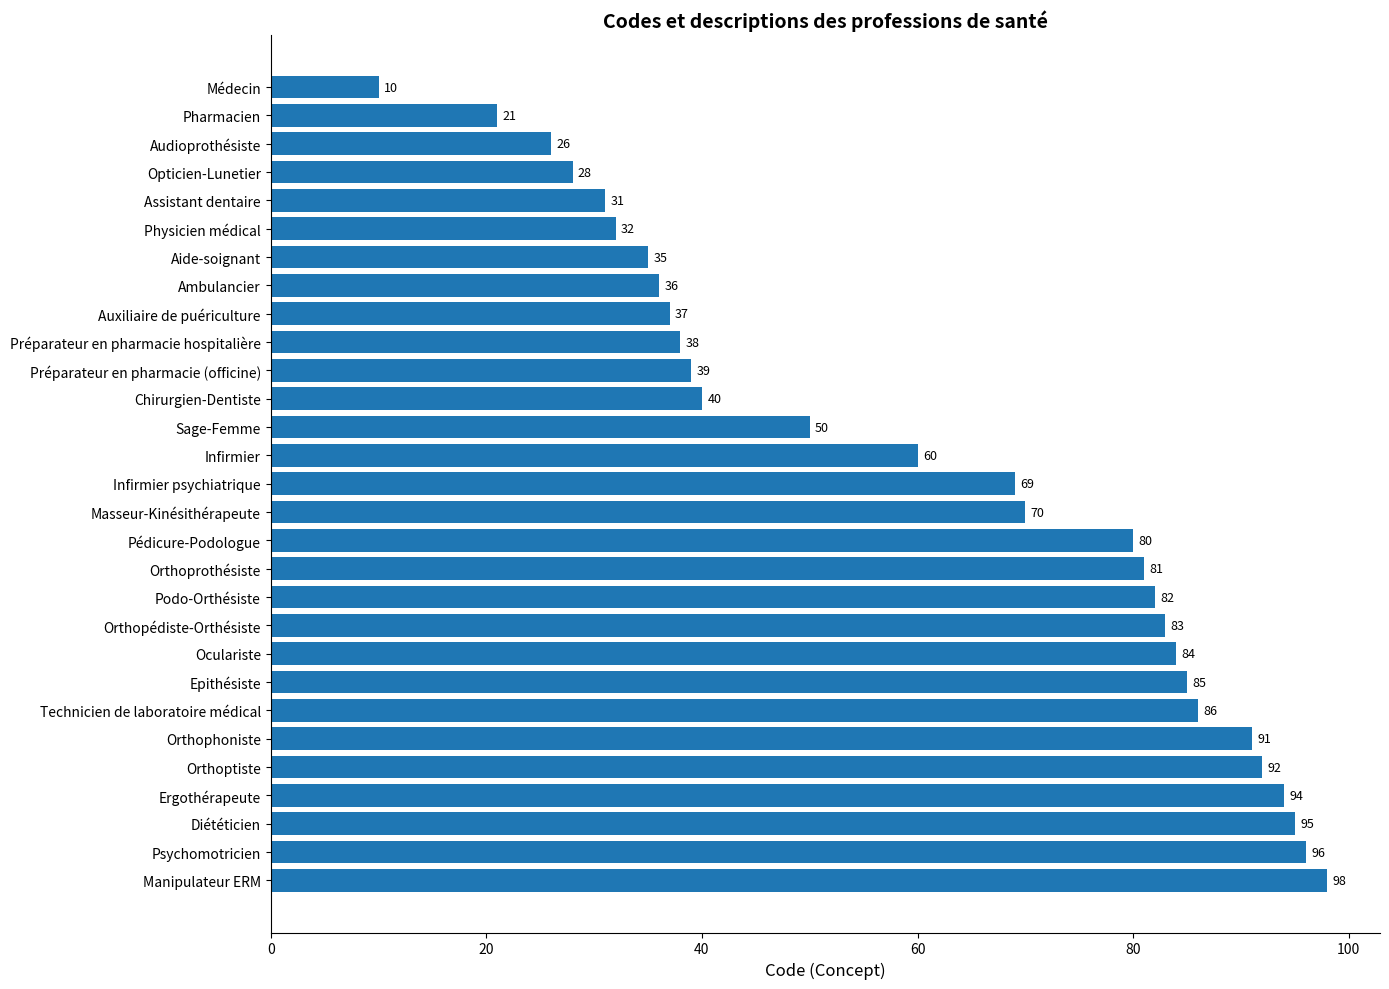

What is the difference between the second highest and minimum values?

86